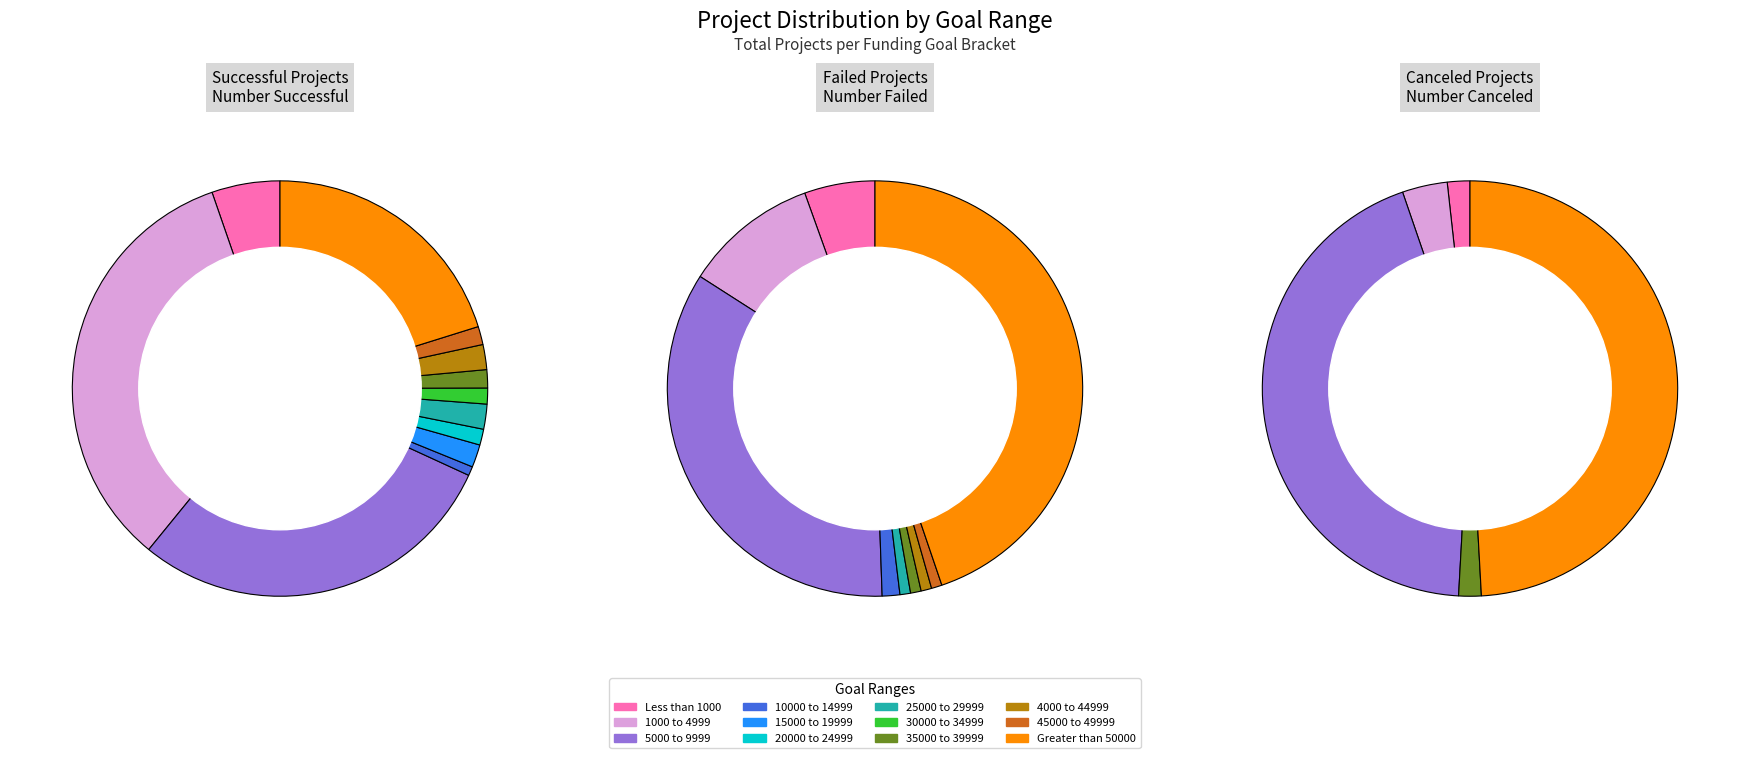

How many segments does this pie chart have?

12